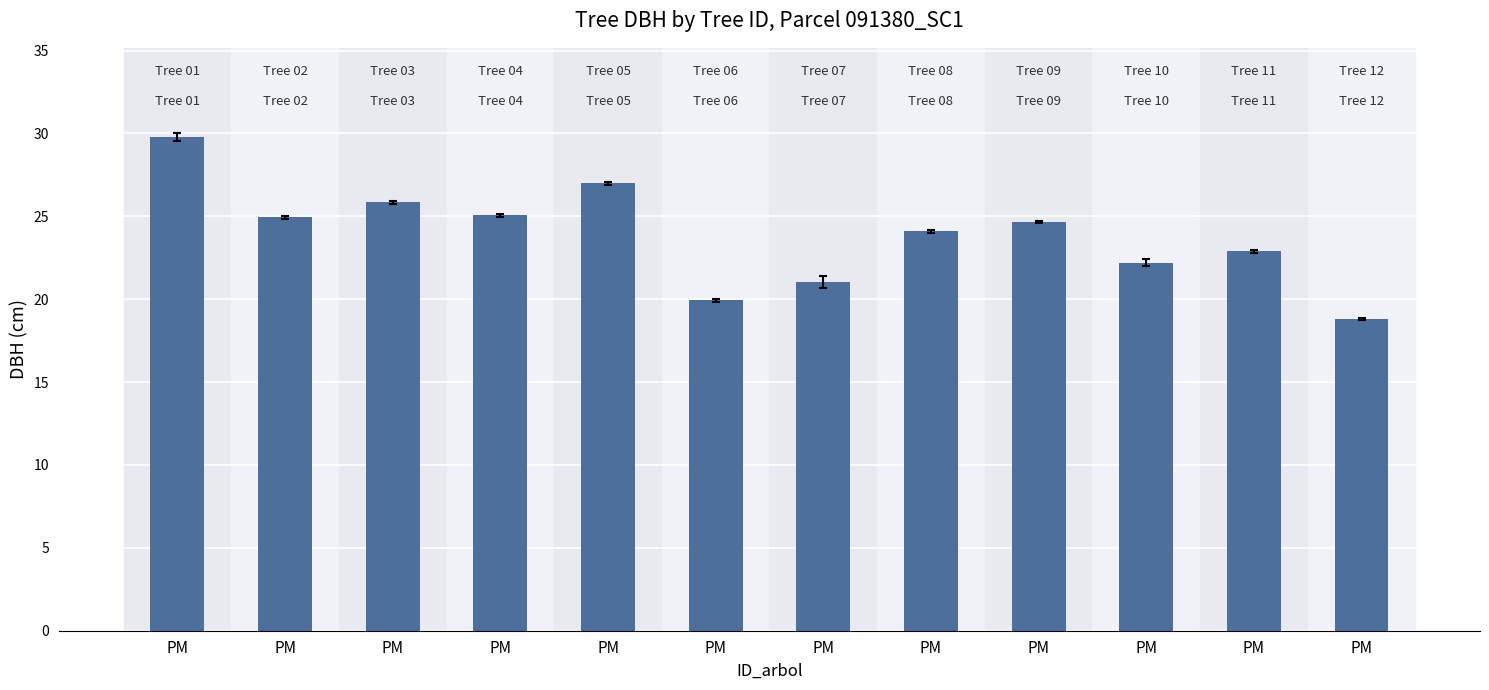

How many bars are there in total?

12